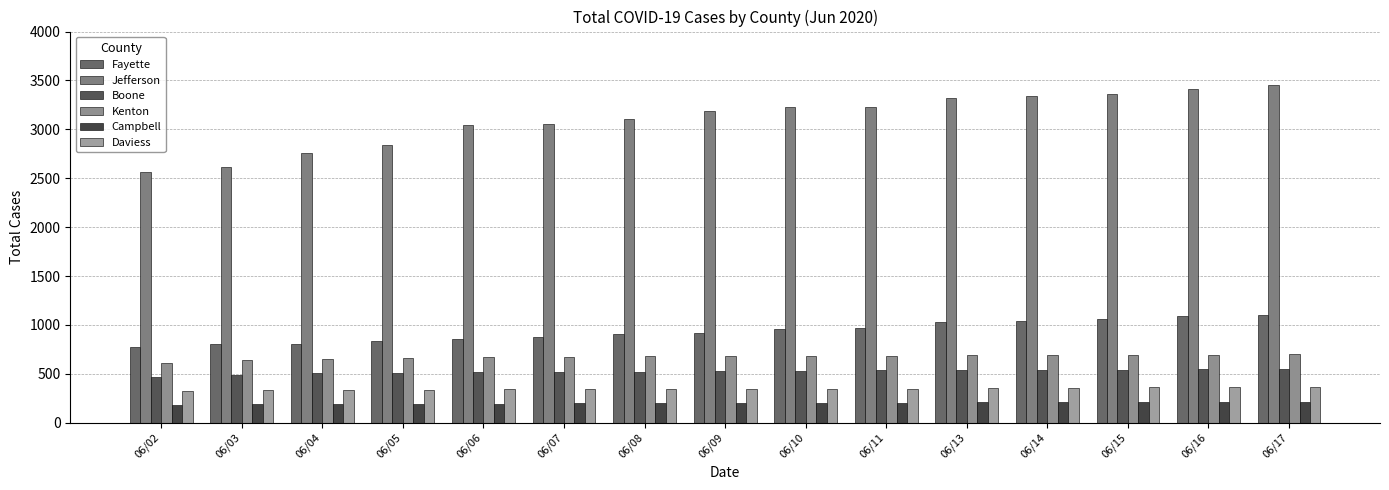

True or false: Daviess has a value of 104 at 06/10.

False